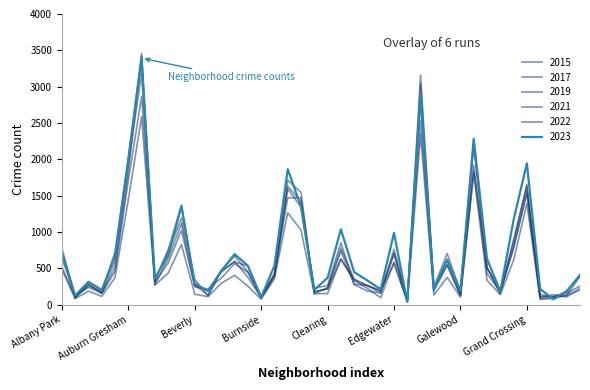

How many values in the 2015 series are below 402?

20